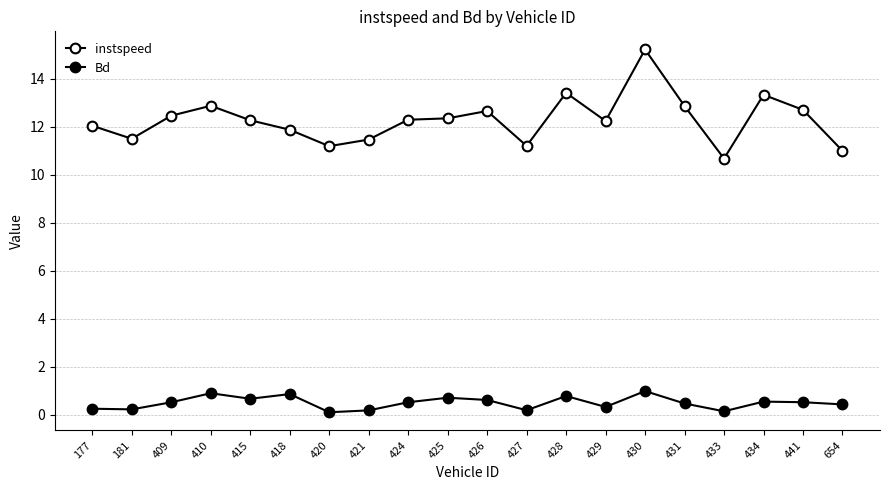

Where does the instspeed series first go above 12?

177